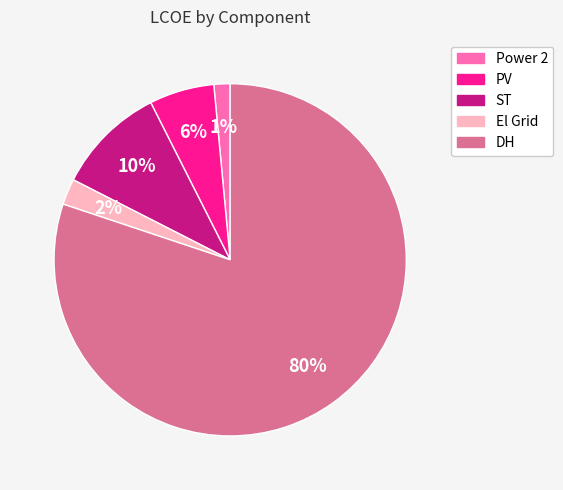

Combined, do El Grid and DH account for over 50%?

Yes